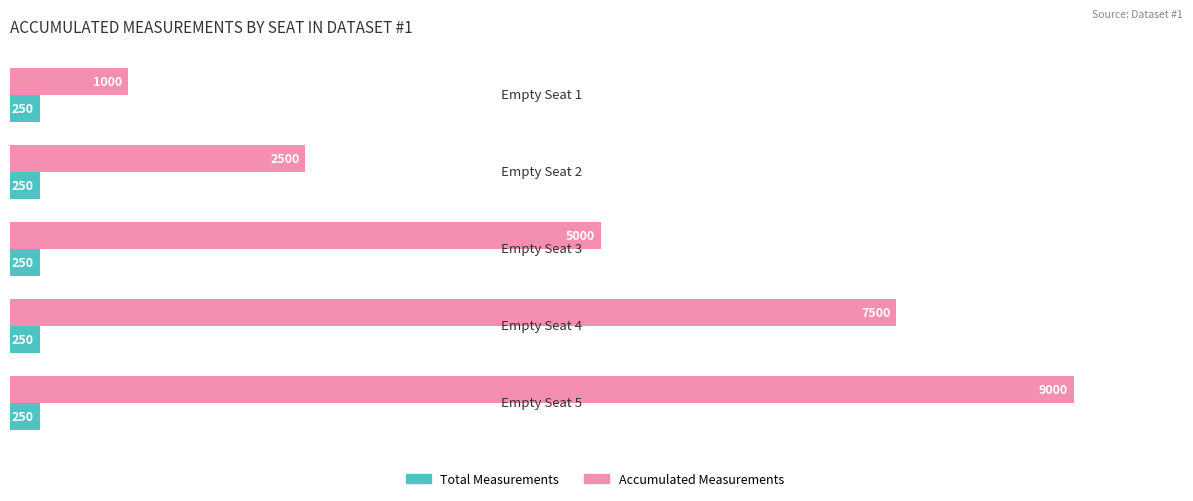

At how many categories does at least one series exceed 2896?

3